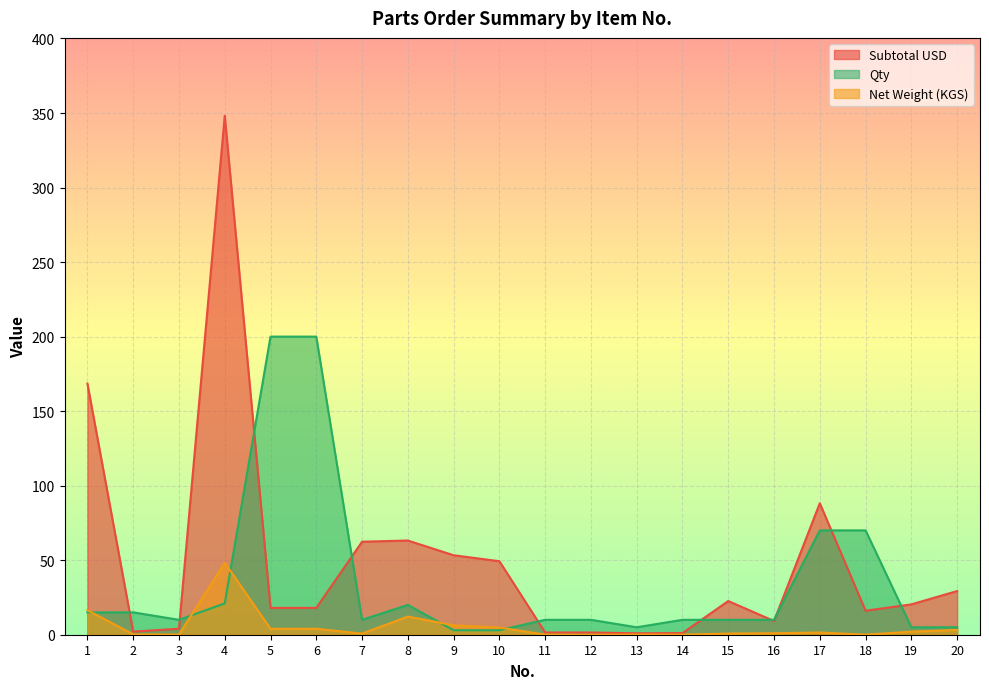

Rank the series at 1 from lowest to highest value.

Qty, Net Weight (KGS), Subtotal USD